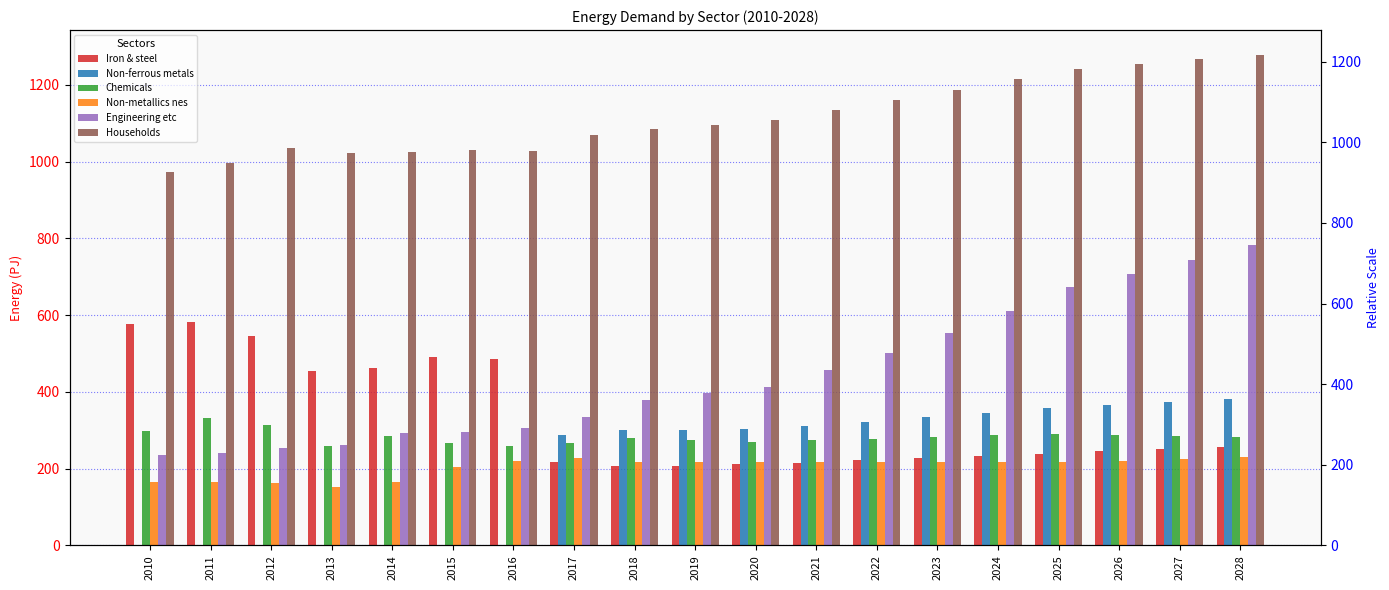

What are all the series names shown in the legend?

Iron & steel, Non-ferrous metals, Chemicals, Non-metallics nes, Engineering etc, Households